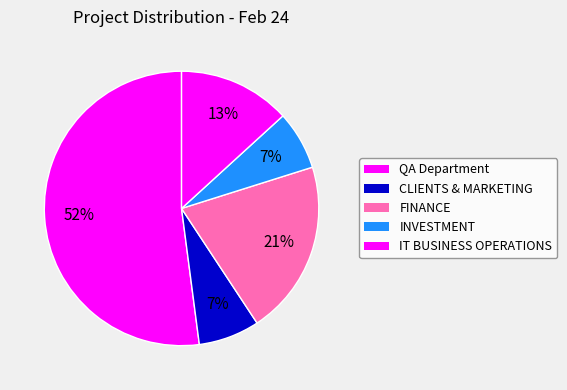

How many slices are in this pie chart?

5